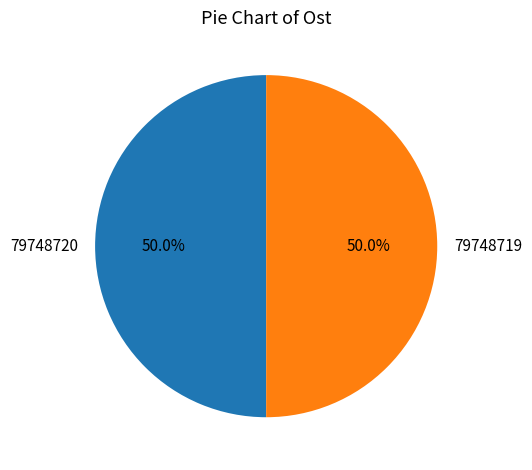

What percentage do 79748719 and 79748720 together represent?

100.0%